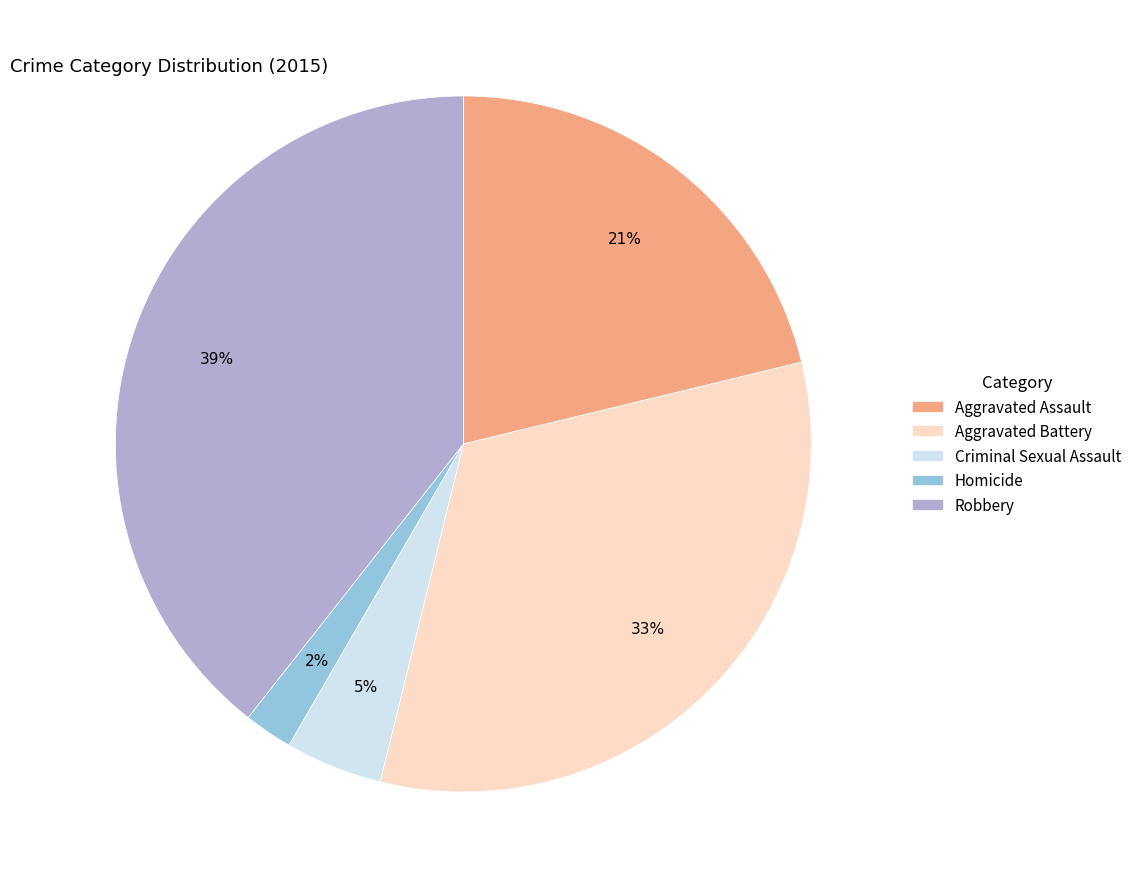

To the nearest percent, what is the difference between the largest and smallest slice percentages?

37%